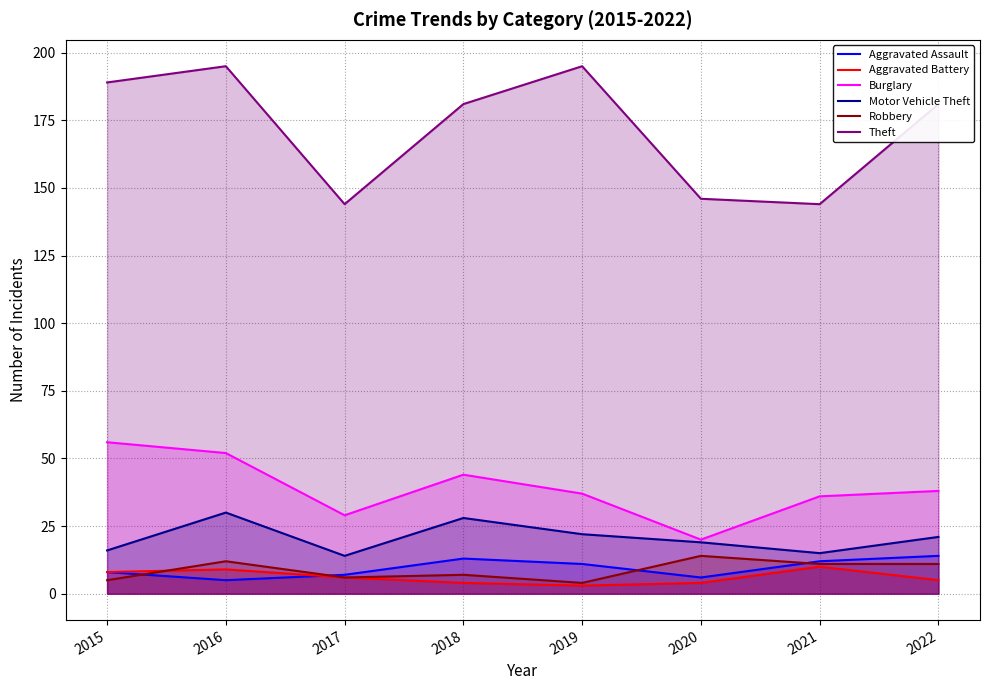

What is the difference between the highest and lowest values at 2020?

142